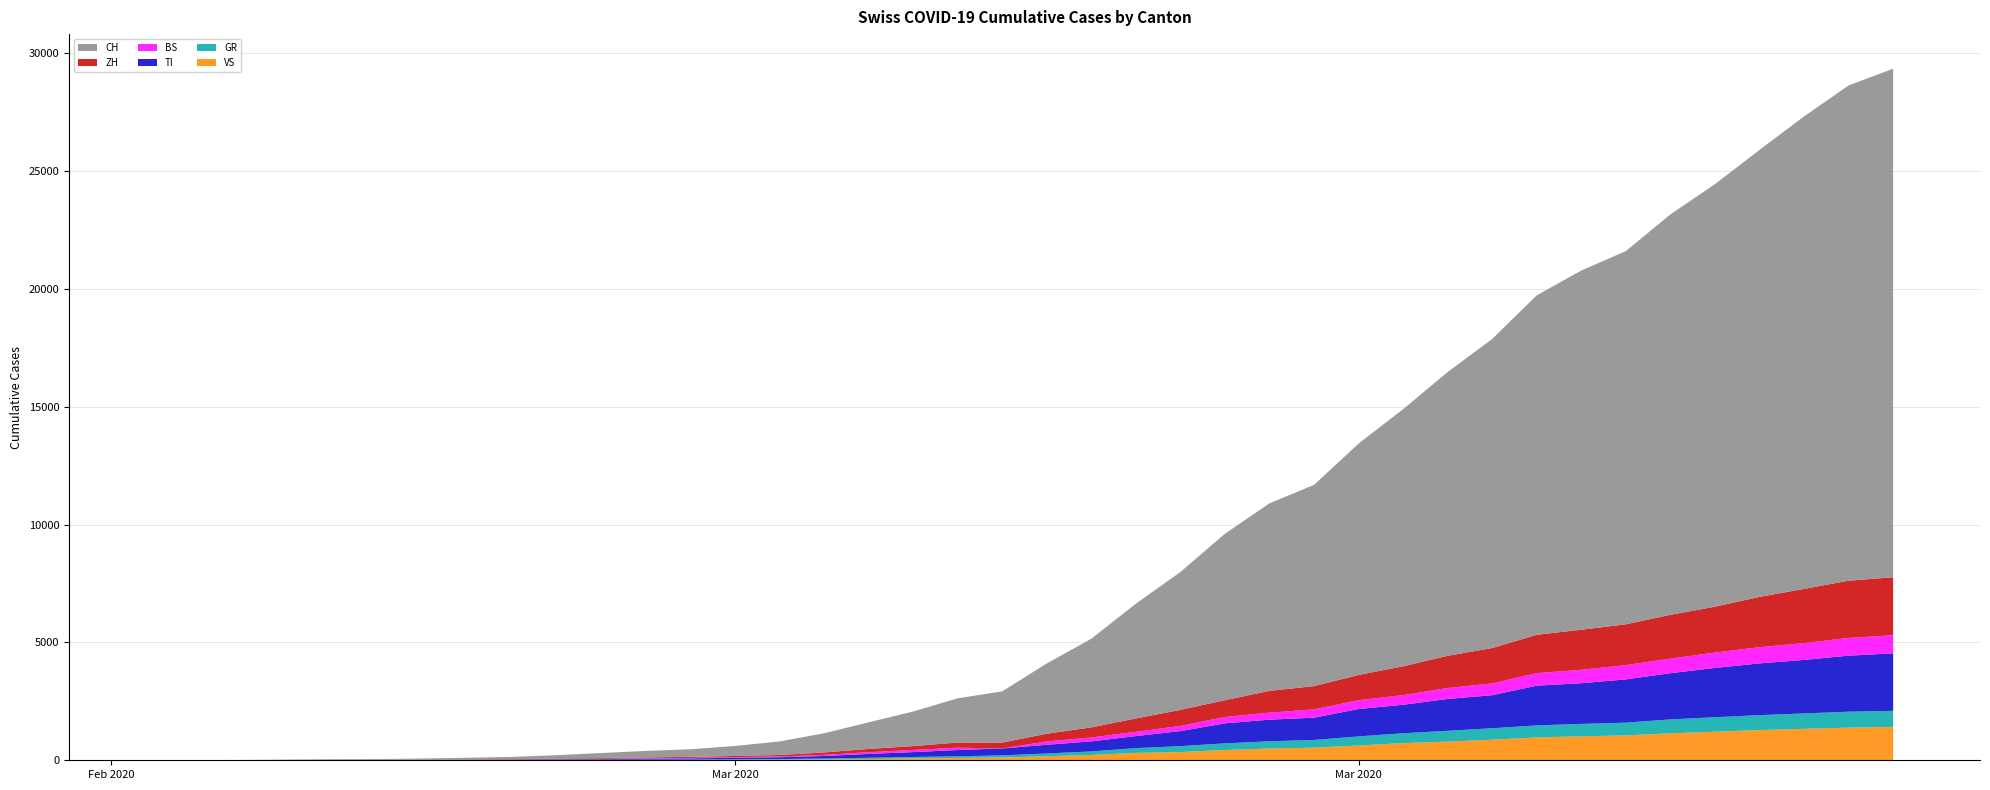

Reading left to right, what are all the values shown in this chart?

TI: 2020-02-25=0	2020-02-26=1	2020-02-27=1	2020-02-28=1	2020-02-29=2	2020-03-01=2	2020-03-02=4	2020-03-03=8	2020-03-04=13	2020-03-05=25	2020-03-06=28	2020-03-07=41	2020-03-08=49	2020-03-09=61	2020-03-10=75	2020-03-11=108	2020-03-12=163	2020-03-13=206	2020-03-14=265	2020-03-15=293	2020-03-16=368	2020-03-17=426	2020-03-18=511	2020-03-19=638	2020-03-20=849	2020-03-21=916	2020-03-22=945	2020-03-23=1162	2020-03-24=1209	2020-03-25=1354	2020-03-26=1401	2020-03-27=1688	2020-03-28=1727	2020-03-29=1837	2020-03-30=1962	2020-03-31=2091	2020-04-01=2195	2020-04-02=2271	2020-04-03=2377	2020-04-04=2442
BS: 2020-02-25=0	2020-02-26=0	2020-02-27=1	2020-02-28=1	2020-02-29=1	2020-03-01=1	2020-03-02=1	2020-03-03=3	2020-03-04=3	2020-03-05=8	2020-03-06=15	2020-03-07=21	2020-03-08=24	2020-03-09=28	2020-03-10=33	2020-03-11=49	2020-03-12=73	2020-03-13=92	2020-03-14=100	2020-03-15=0	2020-03-16=143	2020-03-17=164	2020-03-18=181	2020-03-19=220	2020-03-20=270	2020-03-21=297	2020-03-22=356	2020-03-23=374	2020-03-24=410	2020-03-25=462	2020-03-26=501	2020-03-27=530	2020-03-28=569	2020-03-29=605	2020-03-30=617	2020-03-31=653	2020-04-01=687	2020-04-02=714	2020-04-03=754	2020-04-04=767
ZH: 2020-02-25=0	2020-02-26=0	2020-02-27=2	2020-02-28=2	2020-02-29=6	2020-03-01=7	2020-03-02=10	2020-03-03=13	2020-03-04=15	2020-03-05=23	2020-03-06=29	2020-03-07=34	2020-03-08=40	2020-03-09=49	2020-03-10=62	2020-03-11=101	2020-03-12=140	2020-03-13=163	2020-03-14=218	2020-03-15=250	2020-03-16=326	2020-03-17=429	2020-03-18=568	2020-03-19=679	2020-03-20=711	2020-03-21=925	2020-03-22=984	2020-03-23=1073	2020-03-24=1221	2020-03-25=1368	2020-03-26=1500	2020-03-27=1627	2020-03-28=1701	2020-03-29=1733	2020-03-30=1859	2020-03-31=1947	2020-04-01=2136	2020-04-02=2300	2020-04-03=2428	2020-04-04=2461
GR: 2020-02-25=0	2020-02-26=2	2020-02-27=2	2020-02-28=6	2020-02-29=6	2020-03-01=6	2020-03-02=9	2020-03-03=10	2020-03-04=13	2020-03-05=15	2020-03-06=16	2020-03-07=18	2020-03-08=19	2020-03-09=28	2020-03-10=32	2020-03-11=44	2020-03-12=53	2020-03-13=65	2020-03-14=73	2020-03-15=93	2020-03-16=118	2020-03-17=152	2020-03-18=204	2020-03-19=252	2020-03-20=283	2020-03-21=311	2020-03-22=327	2020-03-23=386	2020-03-24=419	2020-03-25=458	2020-03-26=487	2020-03-27=513	2020-03-28=527	2020-03-29=542	2020-03-30=591	2020-03-31=617	2020-04-01=635	2020-04-02=655	2020-04-03=678	2020-04-04=680
VS: 2020-02-25=0	2020-02-26=0	2020-02-27=0	2020-02-28=1	2020-02-29=1	2020-03-01=2	2020-03-02=3	2020-03-03=3	2020-03-04=4	2020-03-05=5	2020-03-06=6	2020-03-07=7	2020-03-08=12	2020-03-09=17	2020-03-10=22	2020-03-11=30	2020-03-12=53	2020-03-13=76	2020-03-14=98	2020-03-15=115	2020-03-16=172	2020-03-17=225	2020-03-18=312	2020-03-19=349	2020-03-20=436	2020-03-21=498	2020-03-22=535	2020-03-23=628	2020-03-24=728	2020-03-25=793	2020-03-26=874	2020-03-27=968	2020-03-28=1017	2020-03-29=1055	2020-03-30=1144	2020-03-31=1211	2020-04-01=1282	2020-04-02=1334	2020-04-03=1385	2020-04-04=1418
CH: 2020-02-25=0	2020-02-26=4	2020-02-27=8	2020-02-28=19	2020-02-29=29	2020-03-01=35	2020-03-02=49	2020-03-03=69	2020-03-04=96	2020-03-05=140	2020-03-06=214	2020-03-07=276	2020-03-08=323	2020-03-09=424	2020-03-10=575	2020-03-11=814	2020-03-12=1128	2020-03-13=1469	2020-03-14=1876	2020-03-15=2175	2020-03-16=2983	2020-03-17=3763	2020-03-18=4870	2020-03-19=5854	2020-03-20=7067	2020-03-21=7959	2020-03-22=8542	2020-03-23=9820	2020-03-24=10915	2020-03-25=12045	2020-03-26=13120	2020-03-27=14409	2020-03-28=15246	2020-03-29=15840	2020-03-30=16996	2020-03-31=17933	2020-04-01=18972	2020-04-02=20052	2020-04-03=21020	2020-04-04=21585